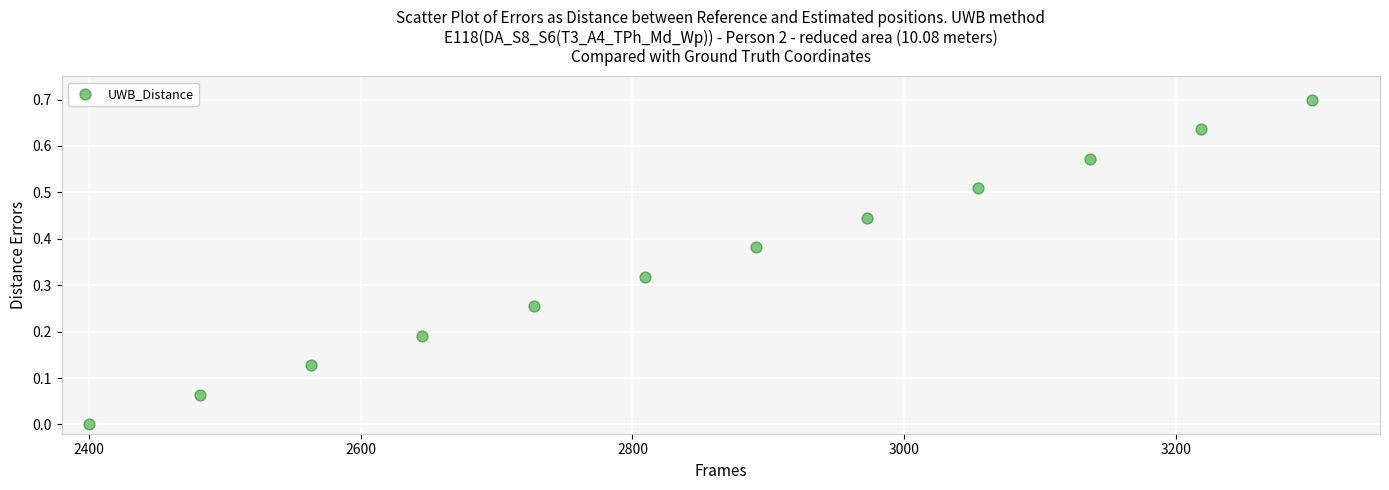

What is the range of Y values (max minus min)?

0.7